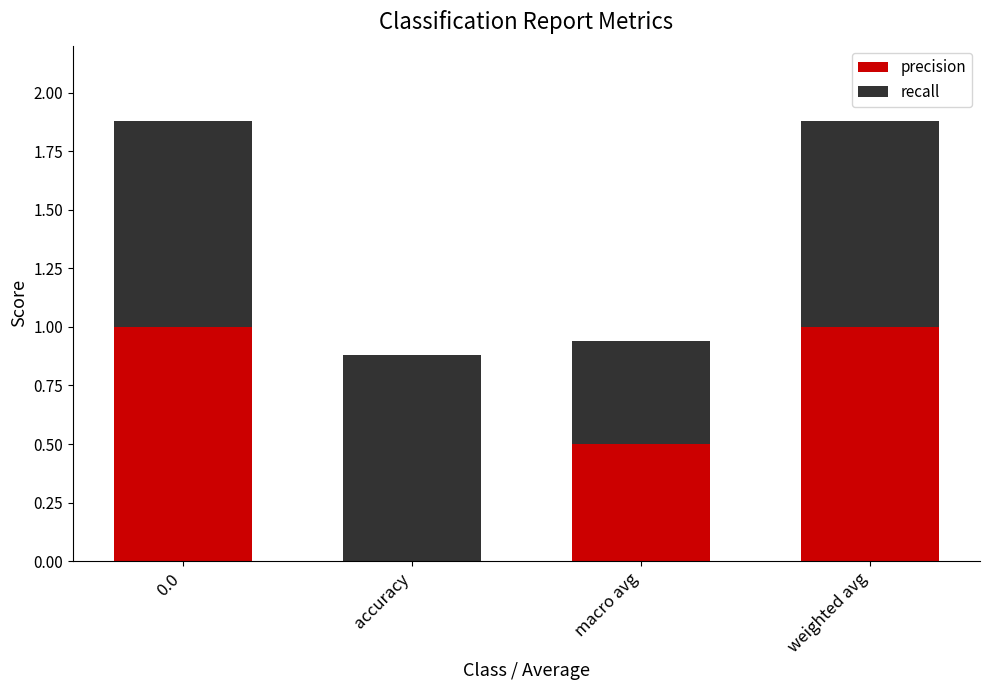

What is the sum of all precision values?

2.5